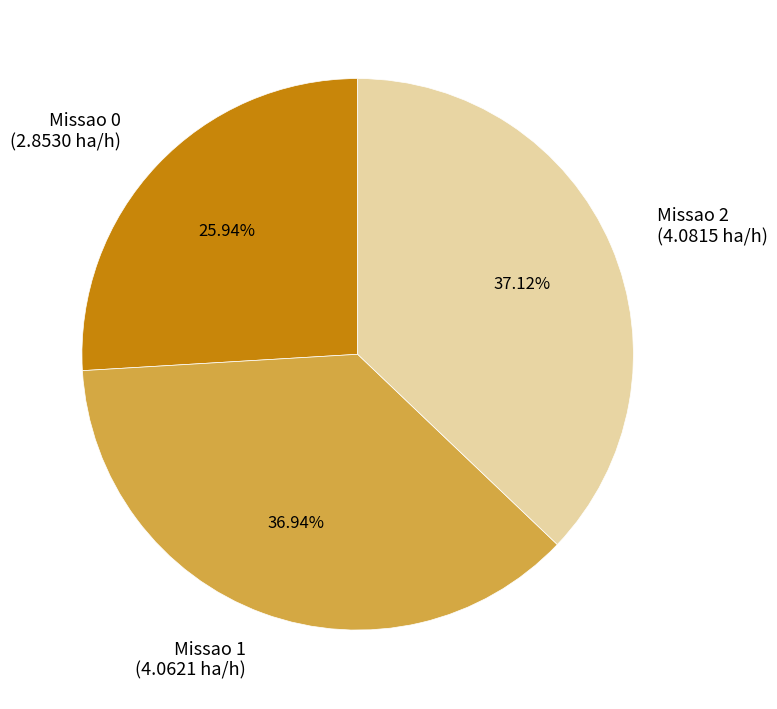

Is there a majority slice in this chart?

No